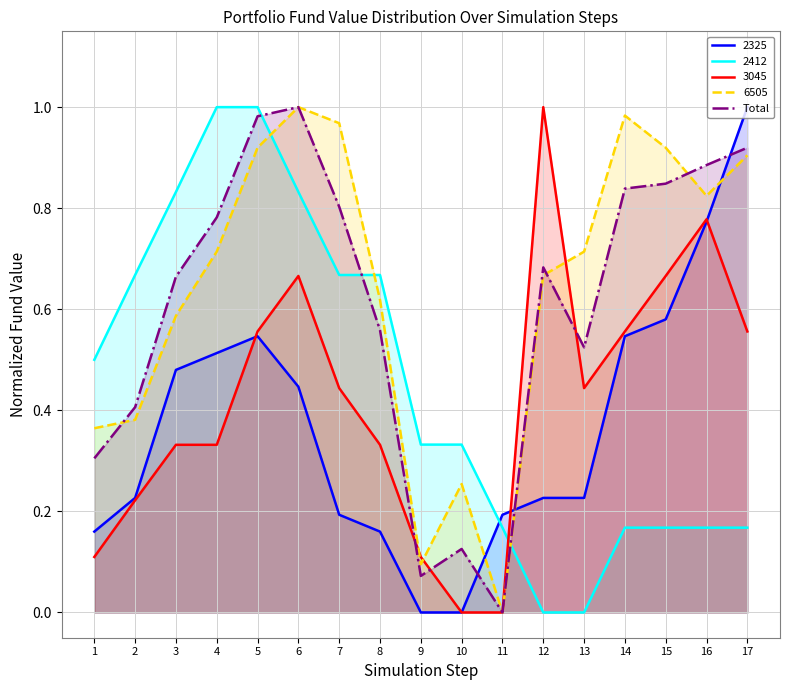

Which has a higher value, 17 or 15?

17